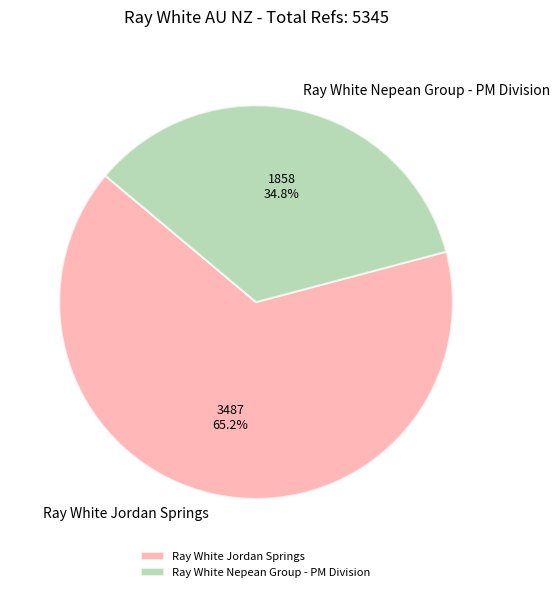

Count the number of slices in the pie.

2